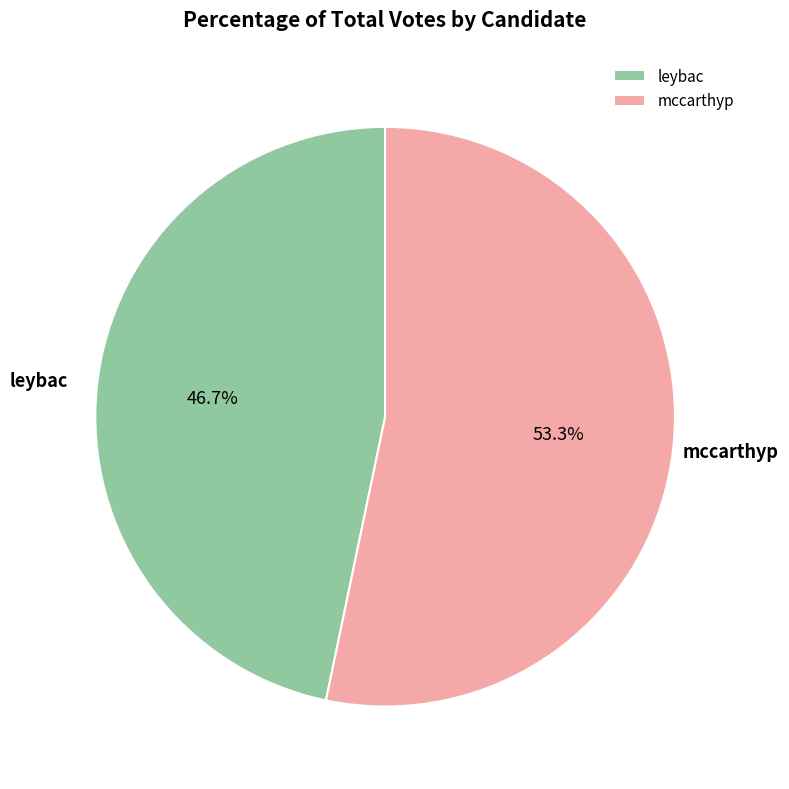

To the nearest percent, what percentage of the pie is mccarthyp?

53%